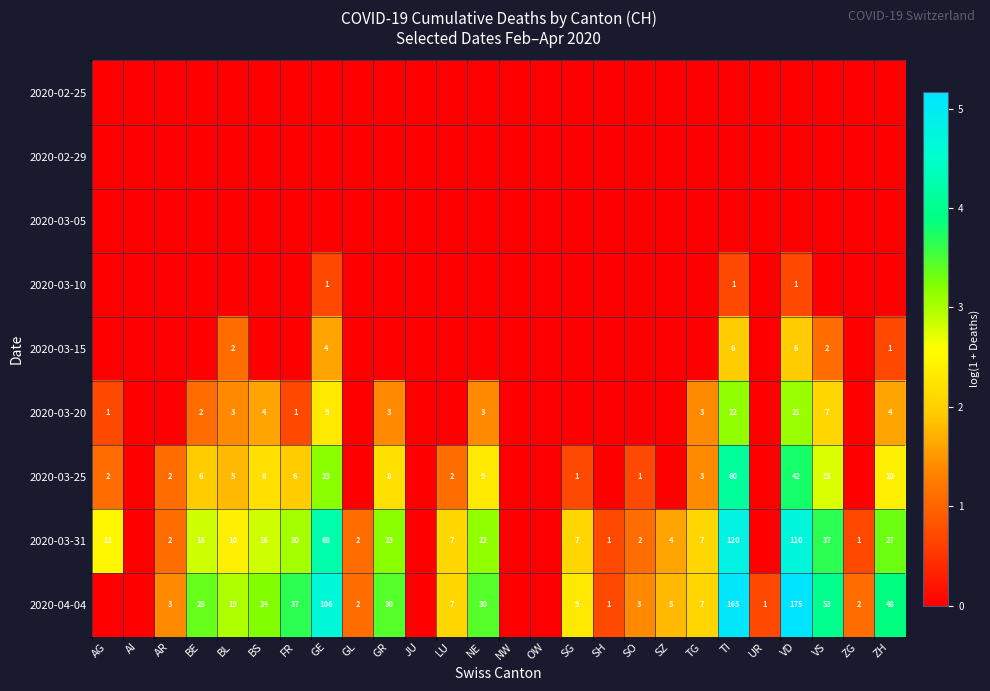

Is it true that 2020-03-31 equals 2 at SO?

True